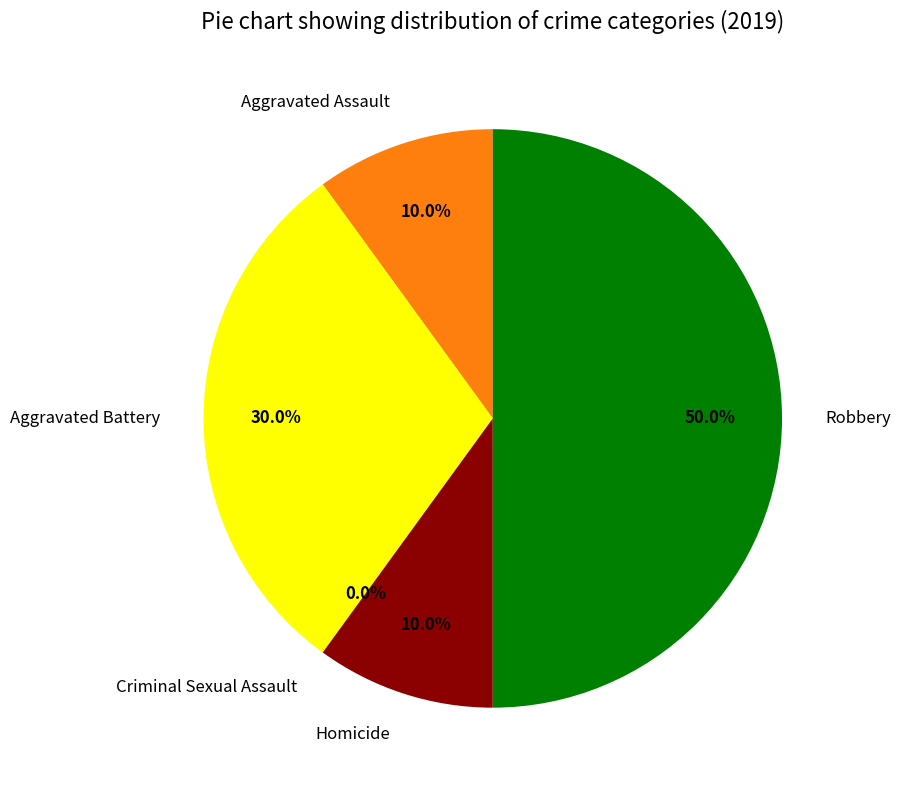

Does Aggravated Battery represent more than half of the total?

No